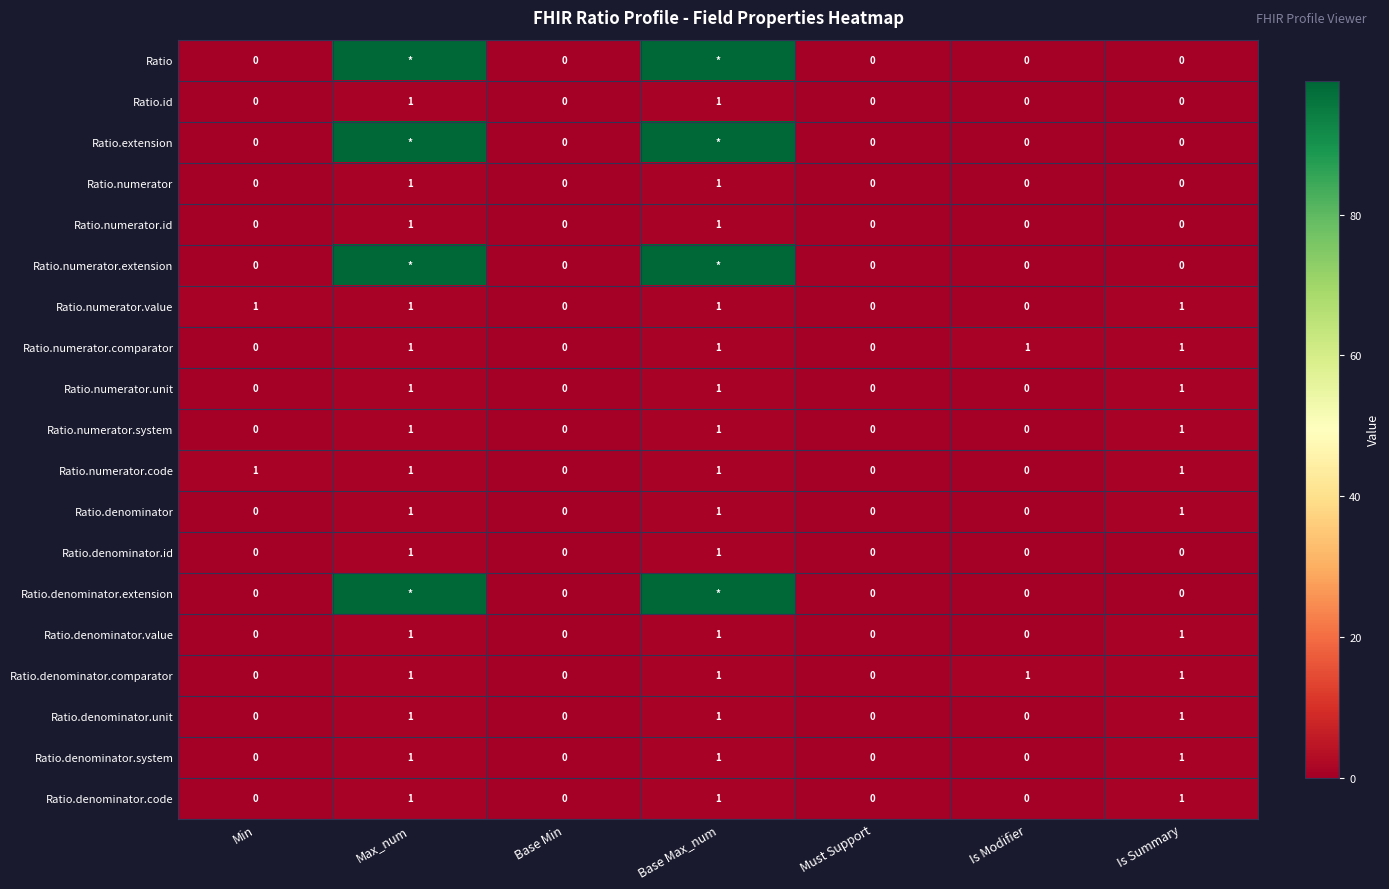

What is the total value across all series at Is Modifier?

2